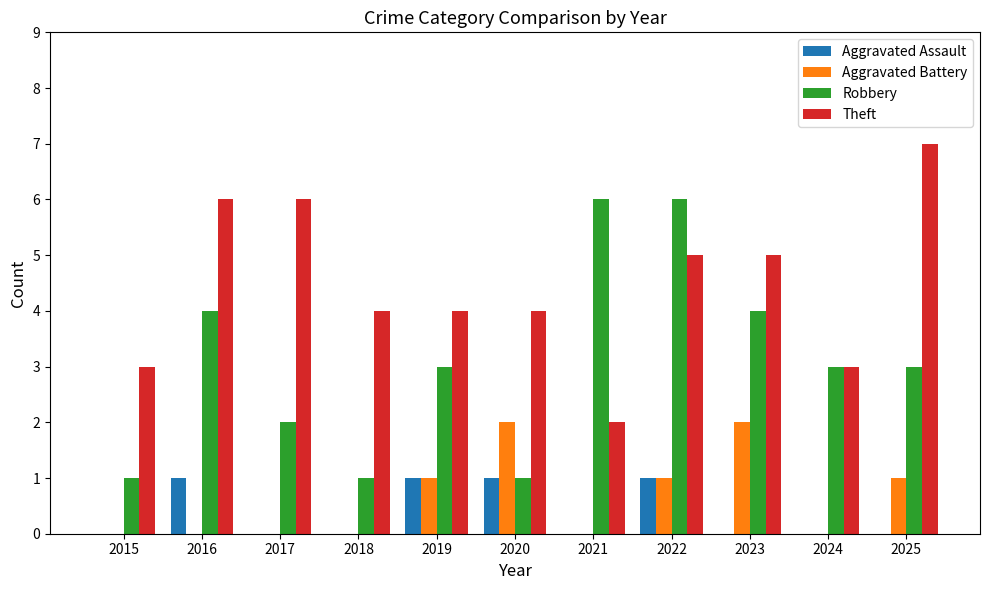

Between 2024 and 2025, which series saw the biggest shift?

Theft